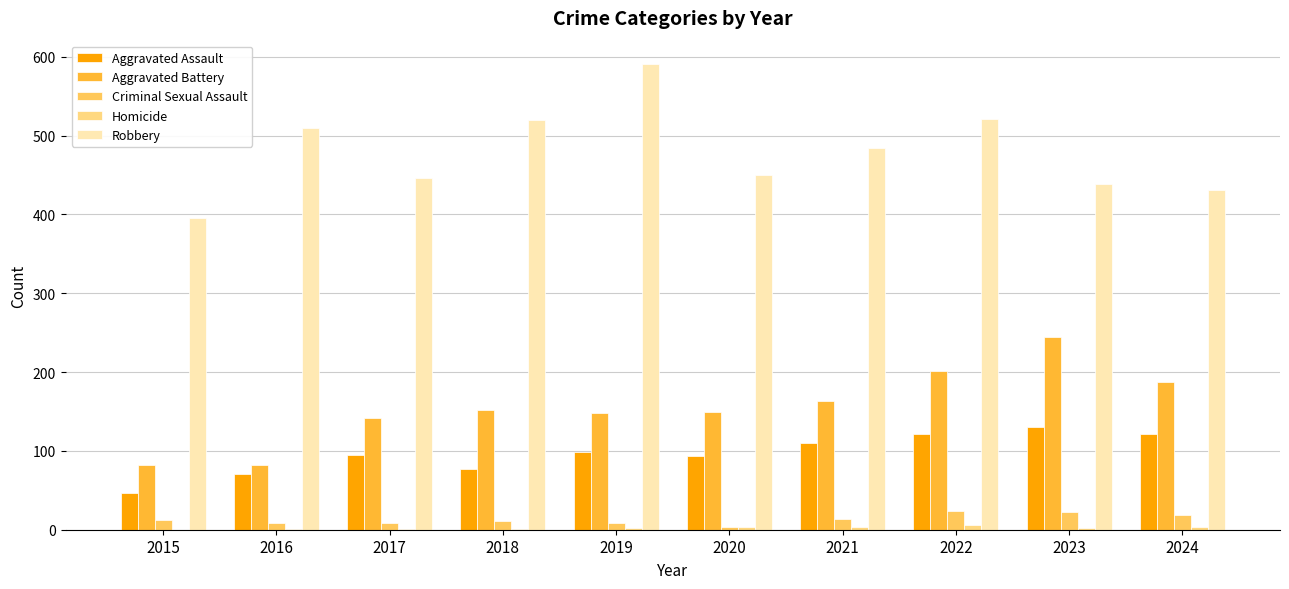

What is the highest value of the Aggravated Battery series?

244